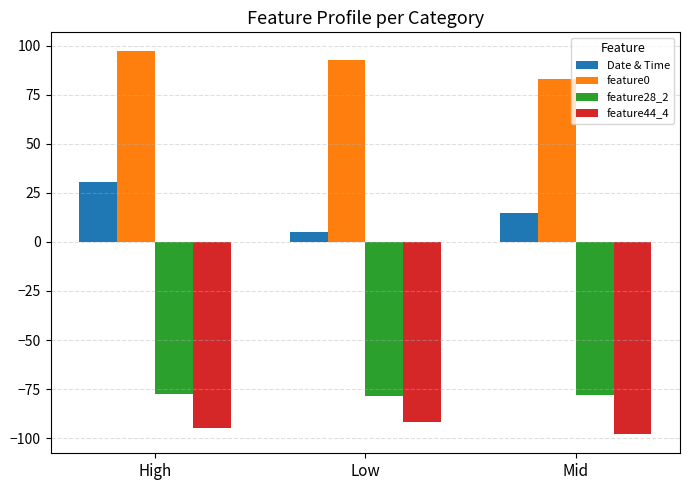

What value does the feature28_2 series have at Mid?

-77.9